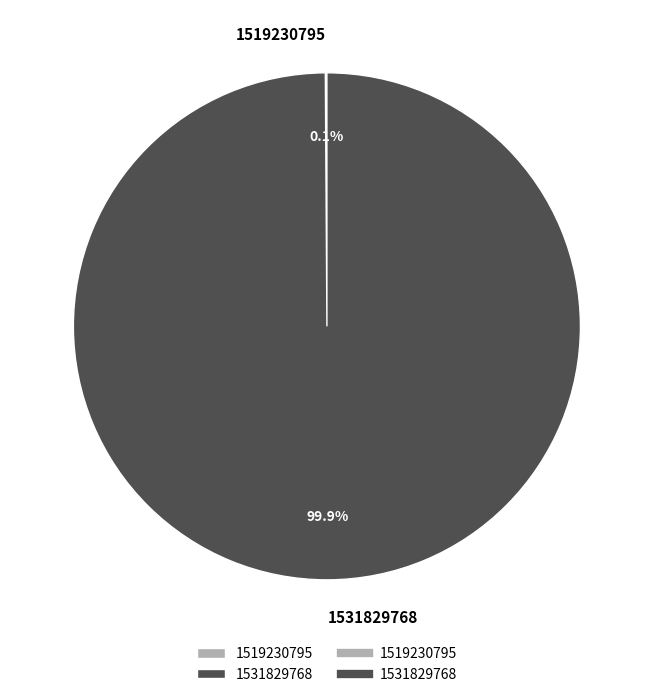

Is there a majority slice in this chart?

Yes